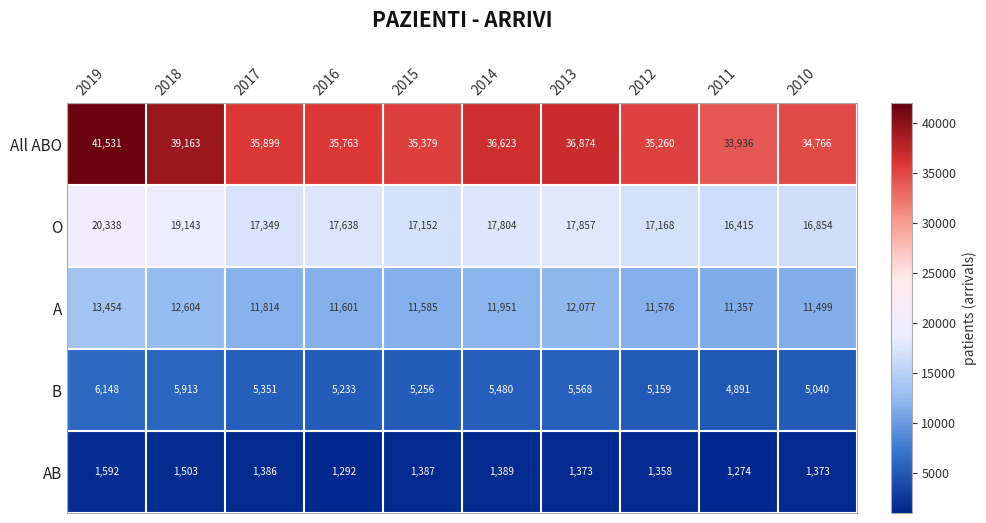

What is the approximate value of O at 2017?

17349